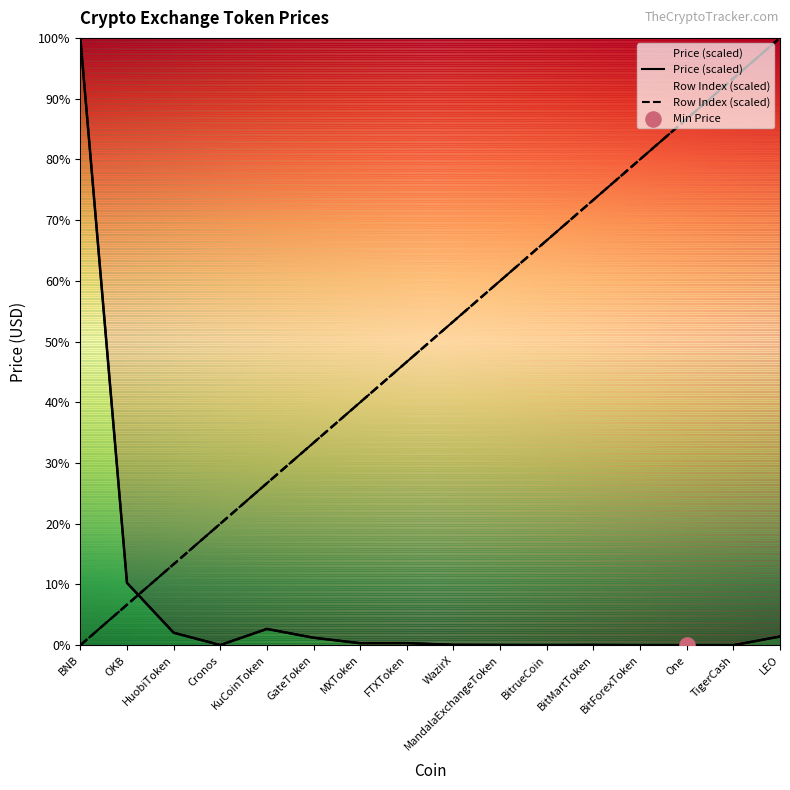

Which series contains the lowest Y value?

Row Index